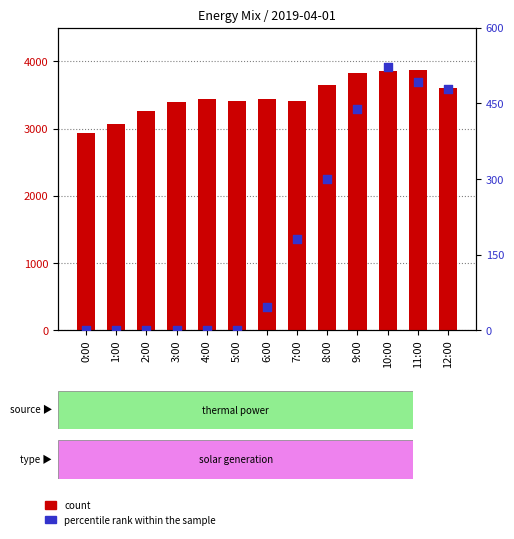

Is the value of percentile rank within the sample at 7:00 greater than the value of count at 10:00?

No